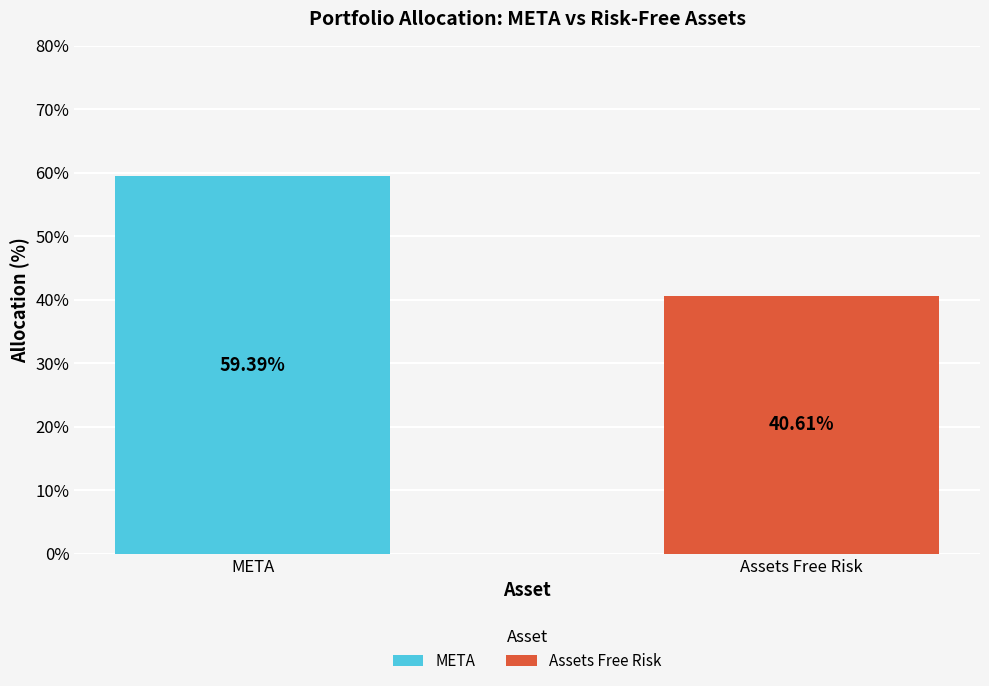

Which series has the widest spread of values?

META